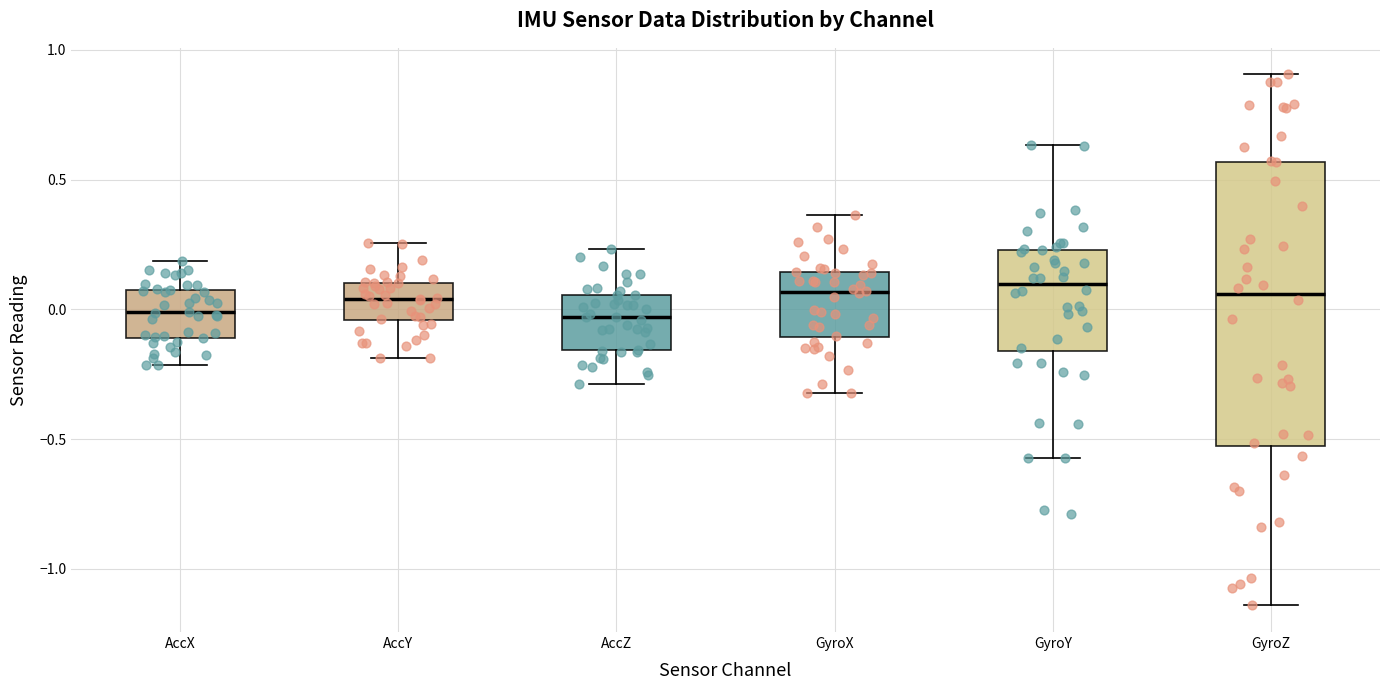

Reading left to right, read every box against the y-axis: the position of its median line, the range the box covers, and the ends of its whiskers. The values are not printed on the chart, so give them approximately, as read against the axis.

AccX: median 0.00, box -0.10 to 0.10, whiskers -0.20 to 0.20
AccY: median 0.05, box -0.05 to 0.10, whiskers -0.20 to 0.25
AccZ: median -0.05, box -0.15 to 0.05, whiskers -0.30 to 0.25
GyroX: median 0.05, box -0.10 to 0.15, whiskers -0.30 to 0.35
GyroY: median 0.10, box -0.15 to 0.25, whiskers -0.55 to 0.65
GyroZ: median 0.05, box -0.55 to 0.55, whiskers -1.15 to 0.90